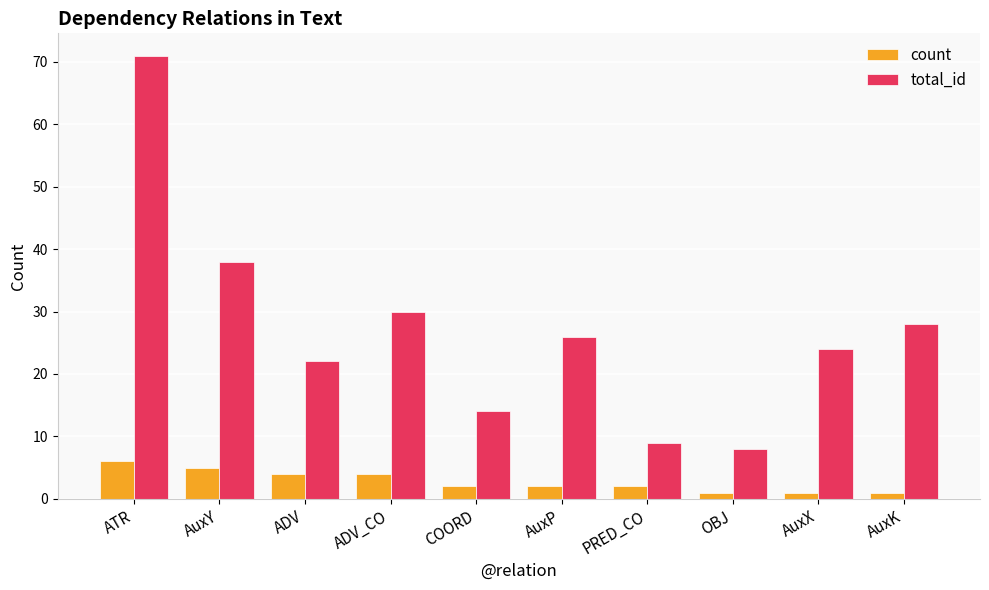

Reading left to right, what are all the values shown in this chart?

count: ATR=6	AuxY=5	ADV=4	ADV_CO=4	COORD=2	AuxP=2	PRED_CO=2	OBJ=1	AuxX=1	AuxK=1
total_id: ATR=71	AuxY=38	ADV=22	ADV_CO=30	COORD=14	AuxP=26	PRED_CO=9	OBJ=8	AuxX=24	AuxK=28